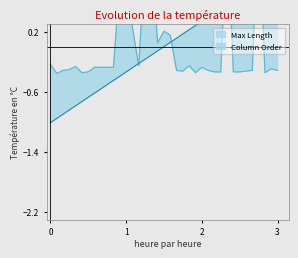

At which category does Max Length reach its first local valley?

2